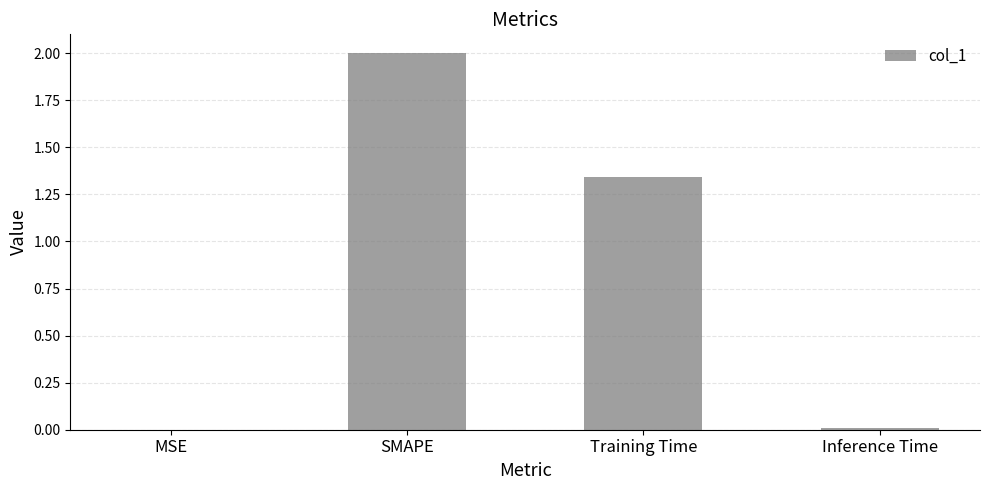

At which label is the value closest to 1?

Training Time